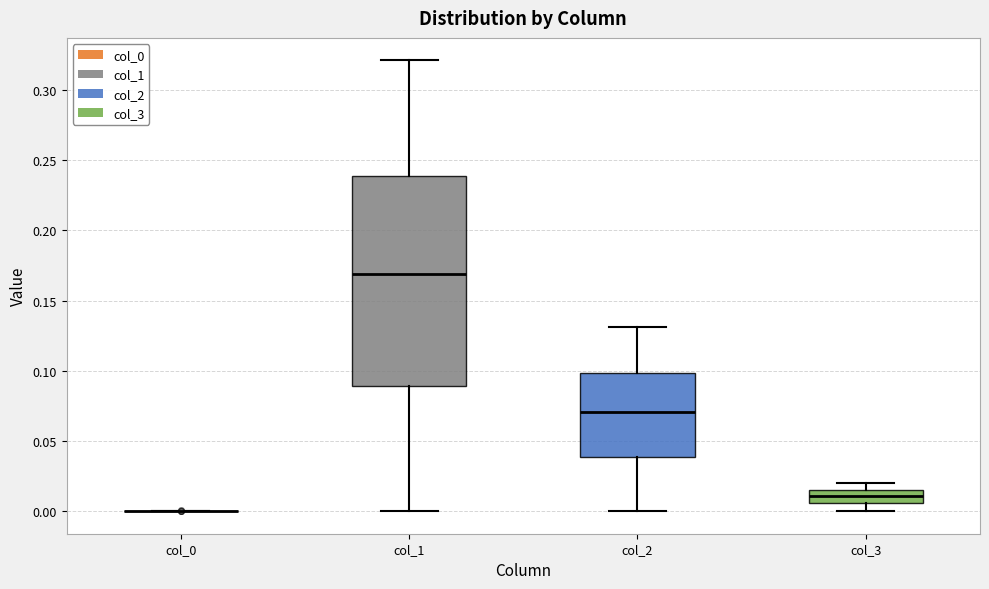

Reading left to right, transcribe this box plot: for each box, give where its median line is, the range the box spans, and where its two whiskers end, as read against the y-axis. The values are not printed on the chart, so give them approximately, as read against the axis.

col_0: box collapsed to a line at 0.000, whiskers 0.000 to 0.000
col_1: median 0.170, box 0.090 to 0.240, whiskers 0.000 to 0.320
col_2: median 0.070, box 0.040 to 0.100, whiskers 0.000 to 0.130
col_3: median 0.010, box 0.005 to 0.015, whiskers 0.000 to 0.020